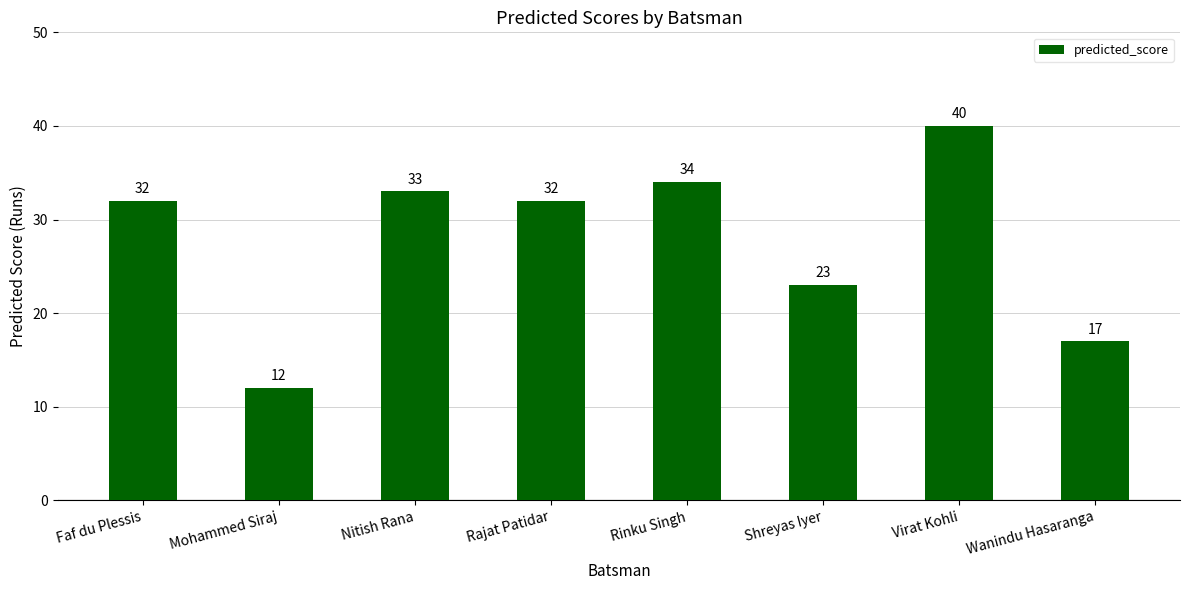

The chart shows a value of 23 at Shreyas Iyer. True or false?

True